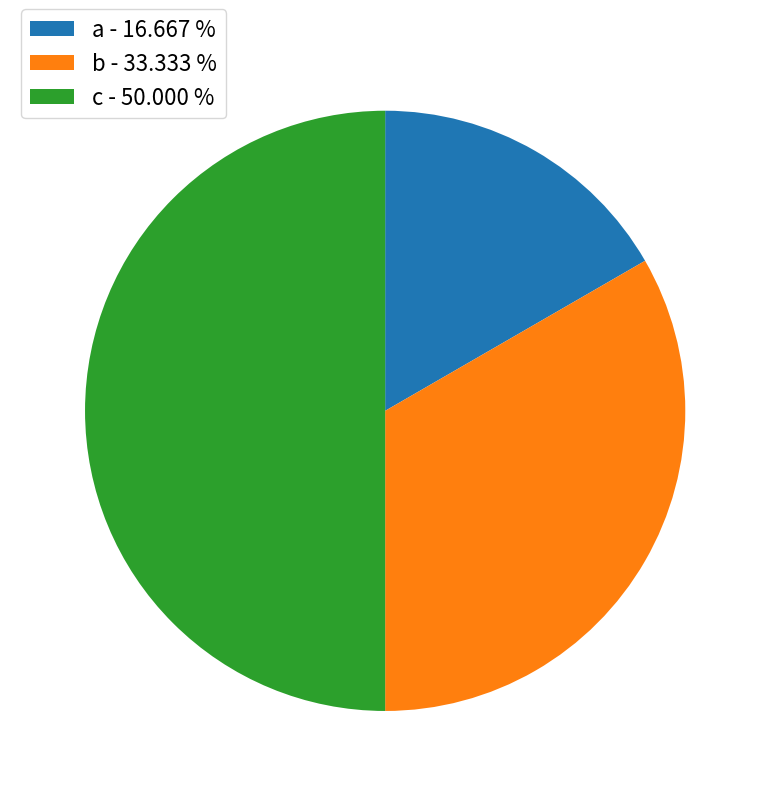

Combined, do b - 33.333 % and c - 50.000 % account for over 50%?

Yes